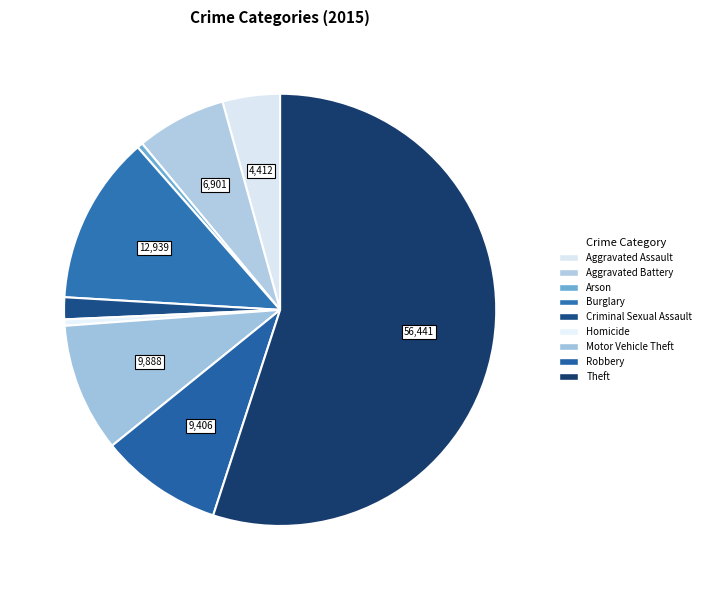

Approximately how many times larger is the value at Robbery compared to Motor Vehicle Theft?

1.0